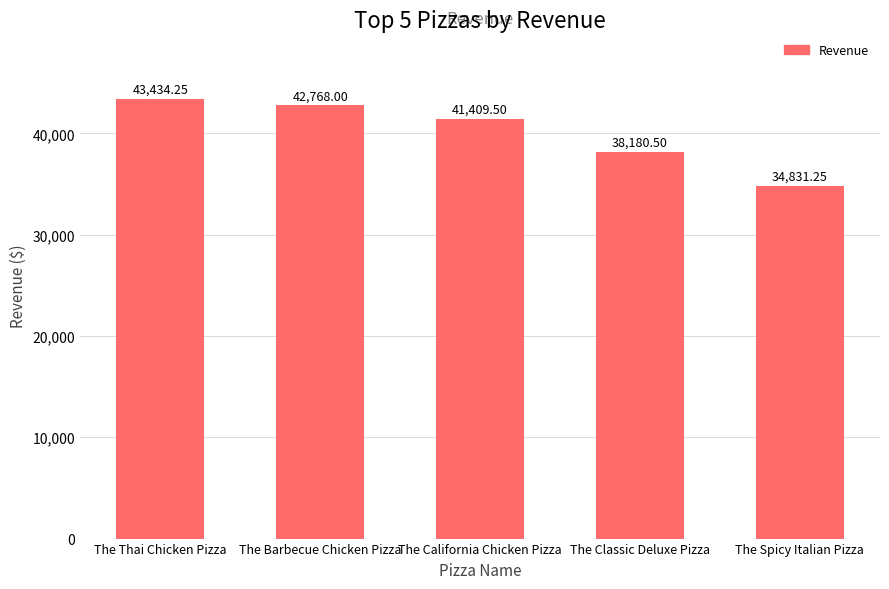

At which label is the value closest to 39132?

The Classic Deluxe Pizza